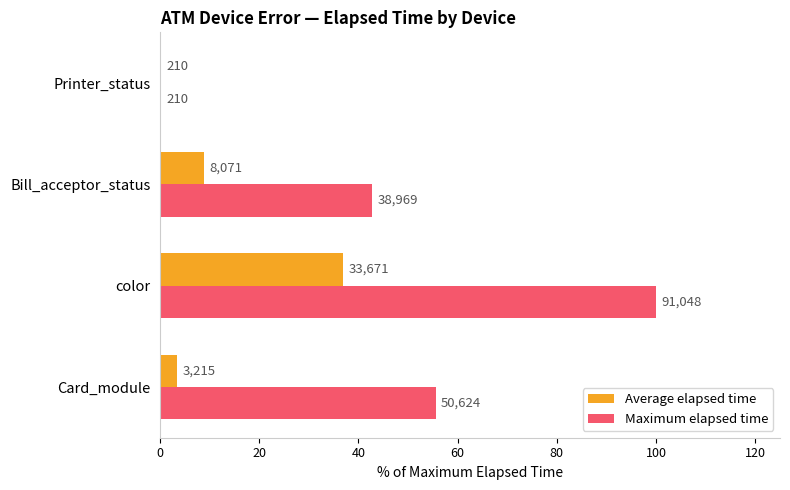

What are all the series names shown in the legend?

Average elapsed time, Maximum elapsed time